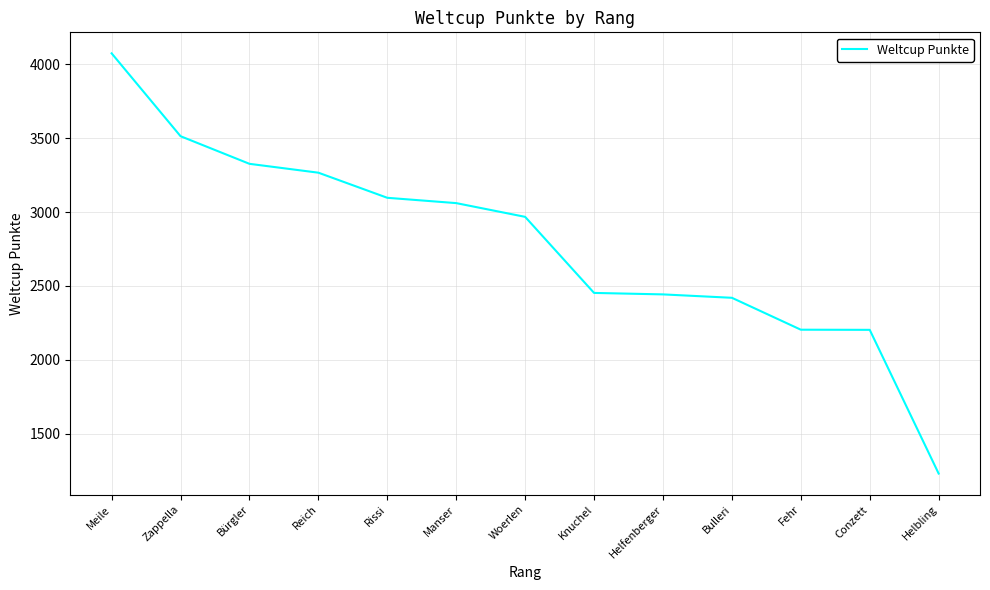

What is the minimum value shown in the chart?

1230